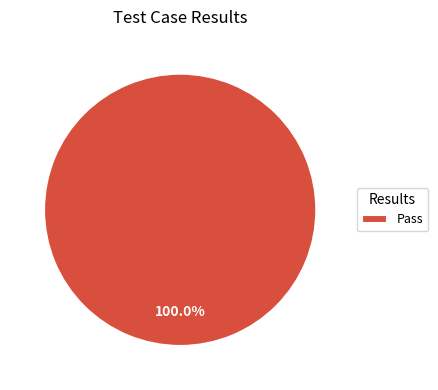

How many slices are in this pie chart?

1